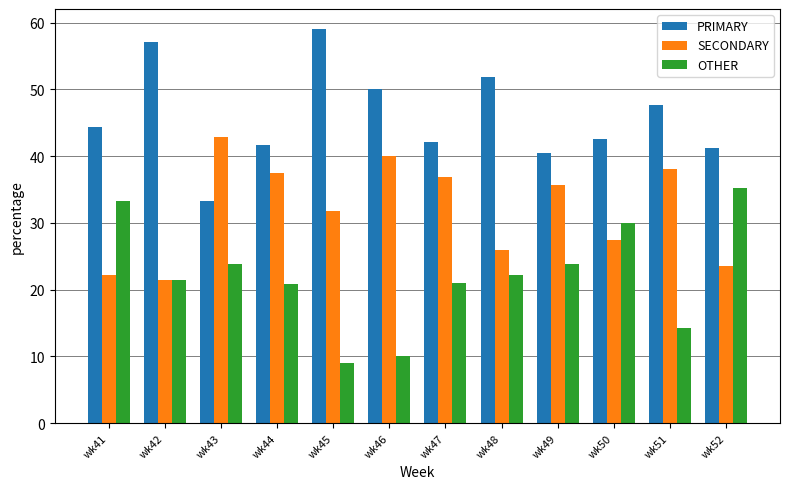

Are the bars horizontal?

No